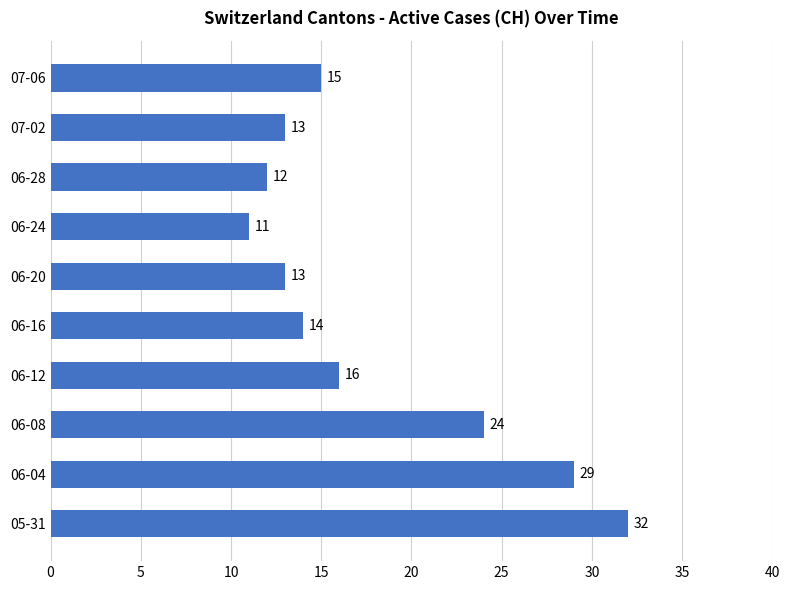

Reading bottom to top, list all the values displayed in this chart.

05-31=32	06-04=29	06-08=24	06-12=16	06-16=14	06-20=13	06-24=11	06-28=12	07-02=13	07-06=15